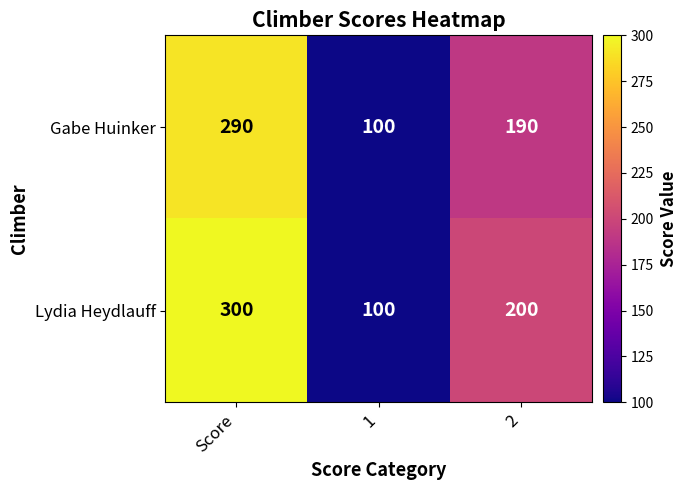

What is the average value of the Gabe Huinker series?

193